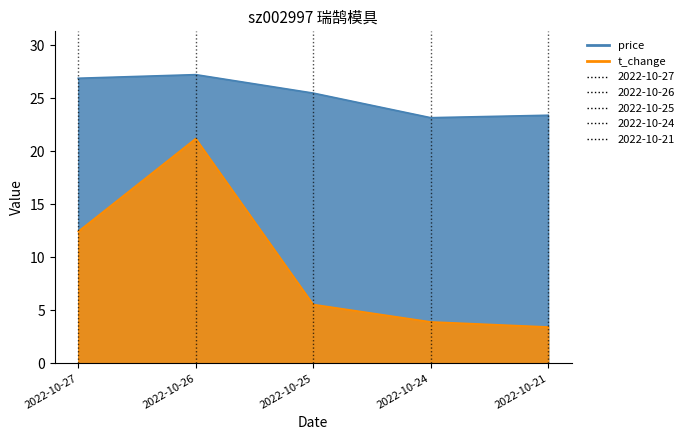

Reading right to left, transcribe all the data shown in this chart.

price: 23.4	23.2	25.5	27.2	26.9
t_change: 3.4	3.9	5.5	21.2	12.4